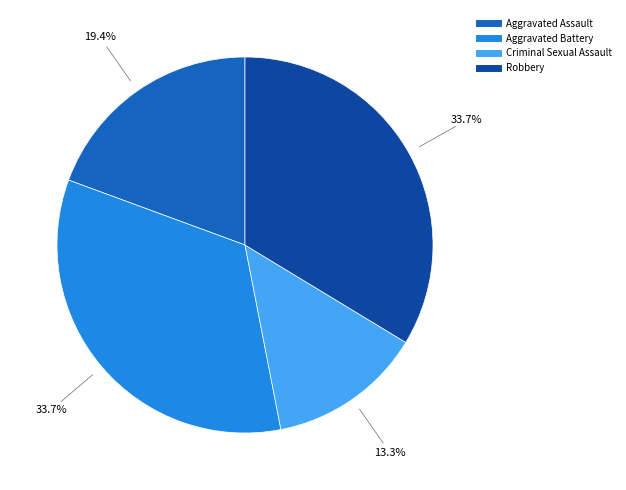

How many slices are in this pie chart?

4